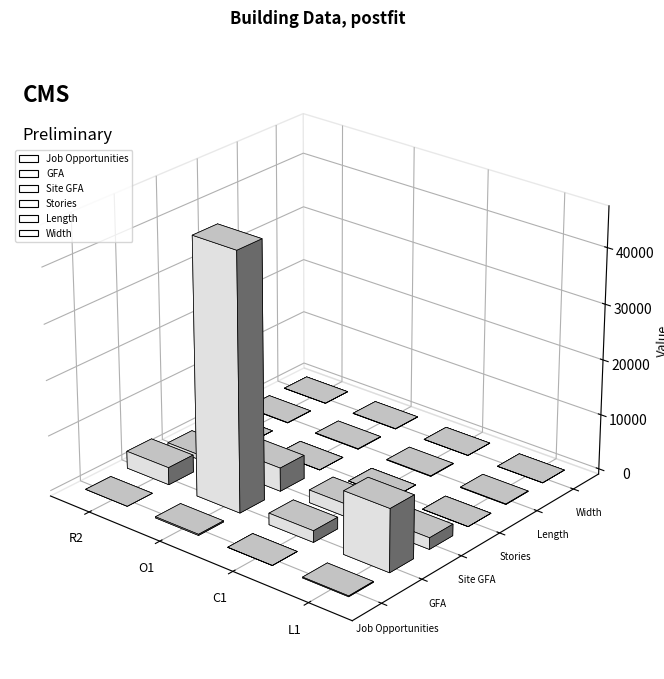

Which series has the largest range (max minus min)?

GFA